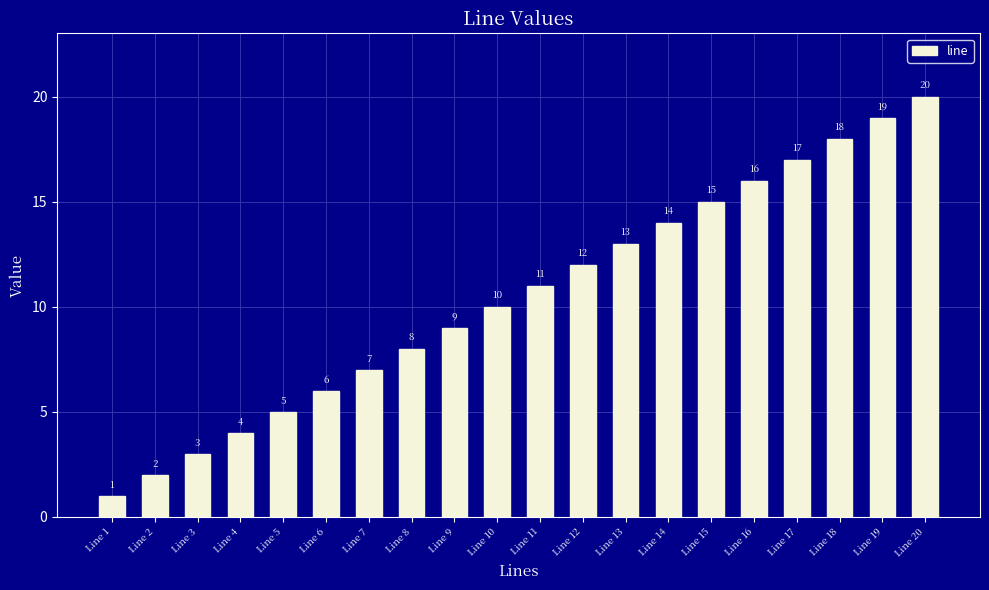

Where is the data nearest to the value 10?

Line 10